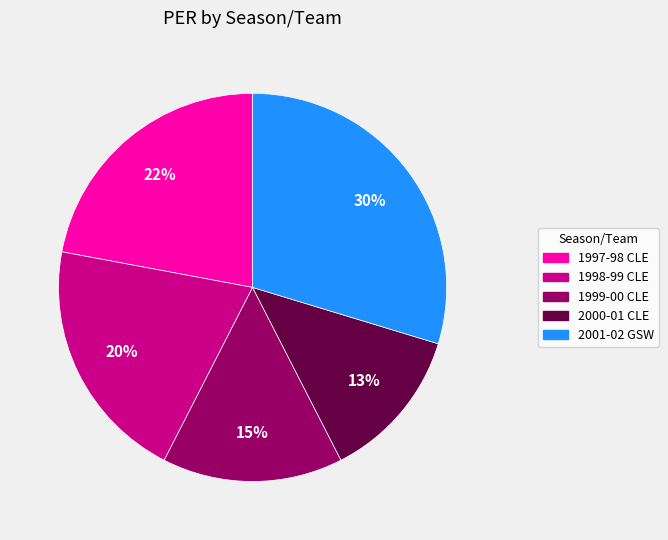

To the nearest percent, what percentage of the pie is 1997-98 CLE?

22%